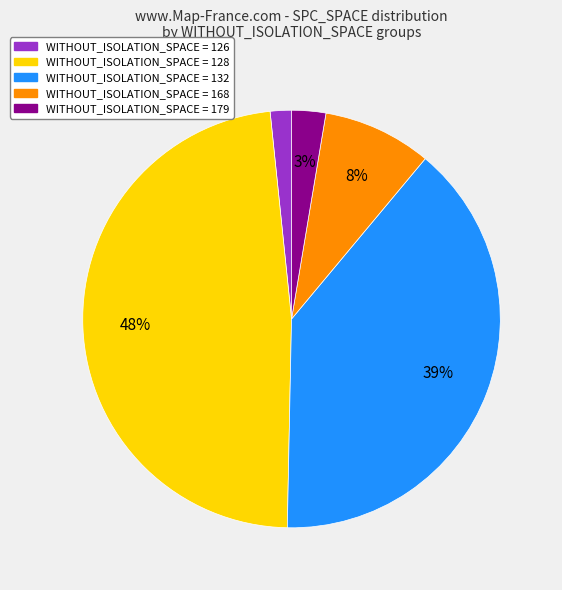

Is WITHOUT_ISOLATION_SPACE = 126 the majority of the pie?

No